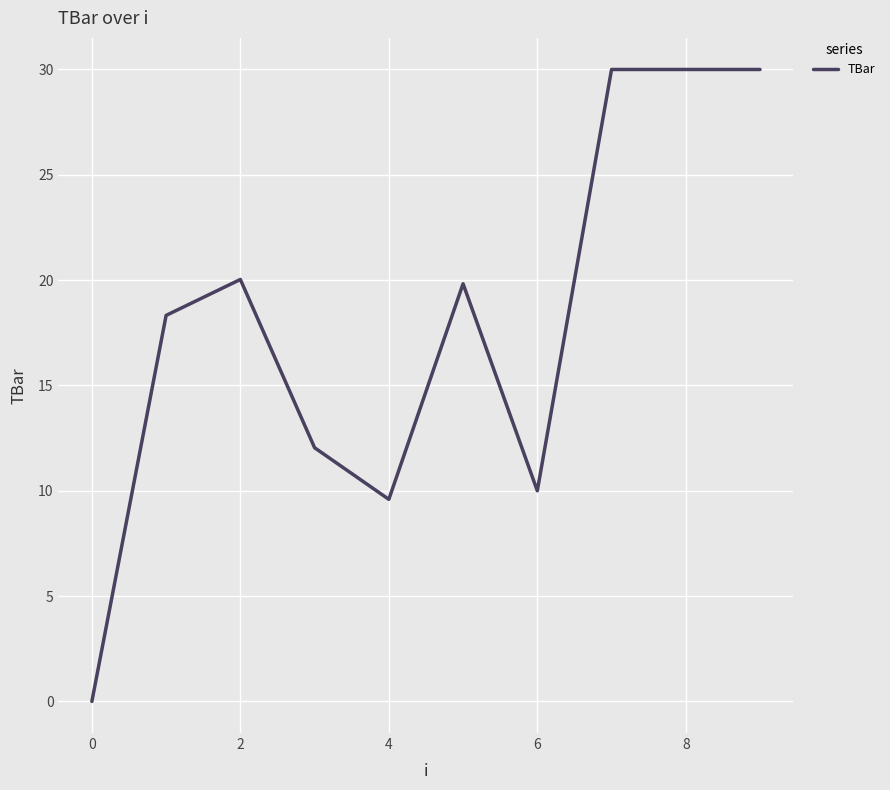

What is the sum of all values?

179.8